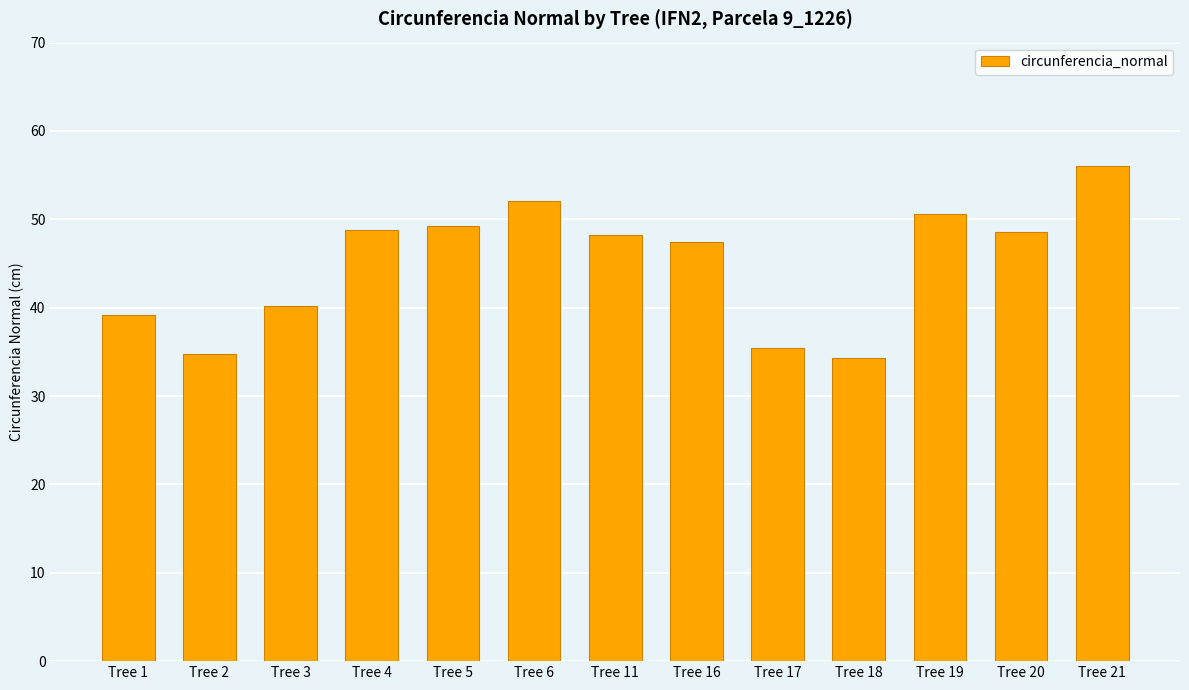

Is it true that the value at Tree 21 is 56.1?

True